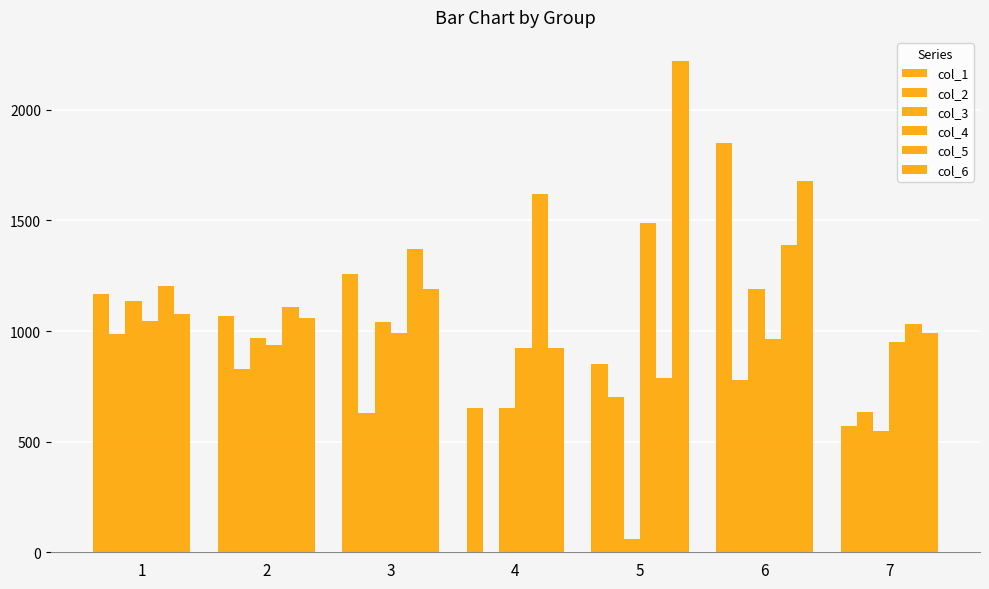

Are the bars grouped side by side (vs. stacked)?

Yes